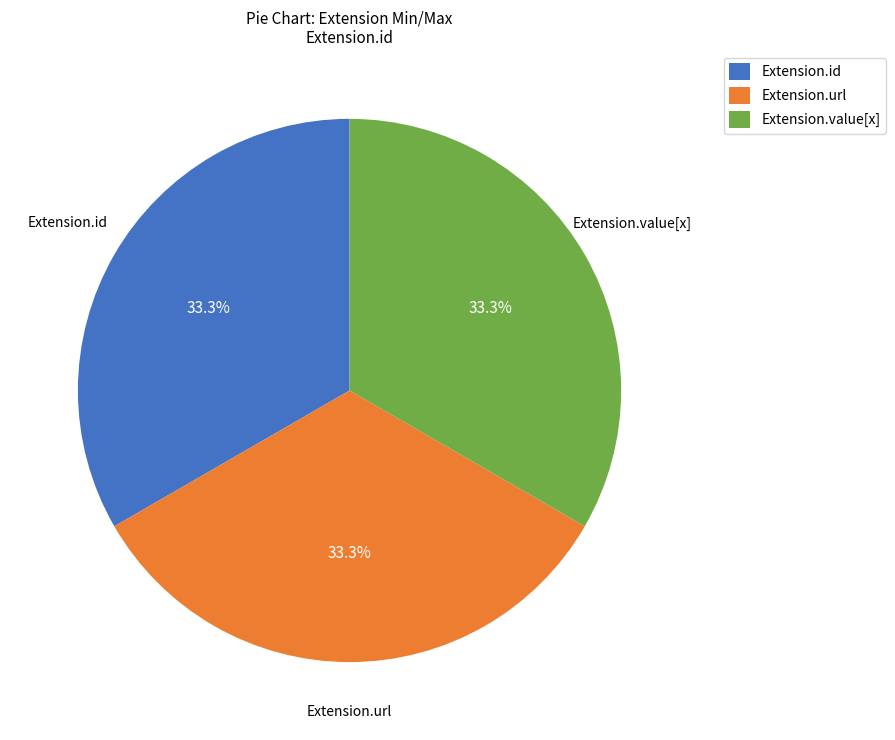

Does any single category account for the majority?

No